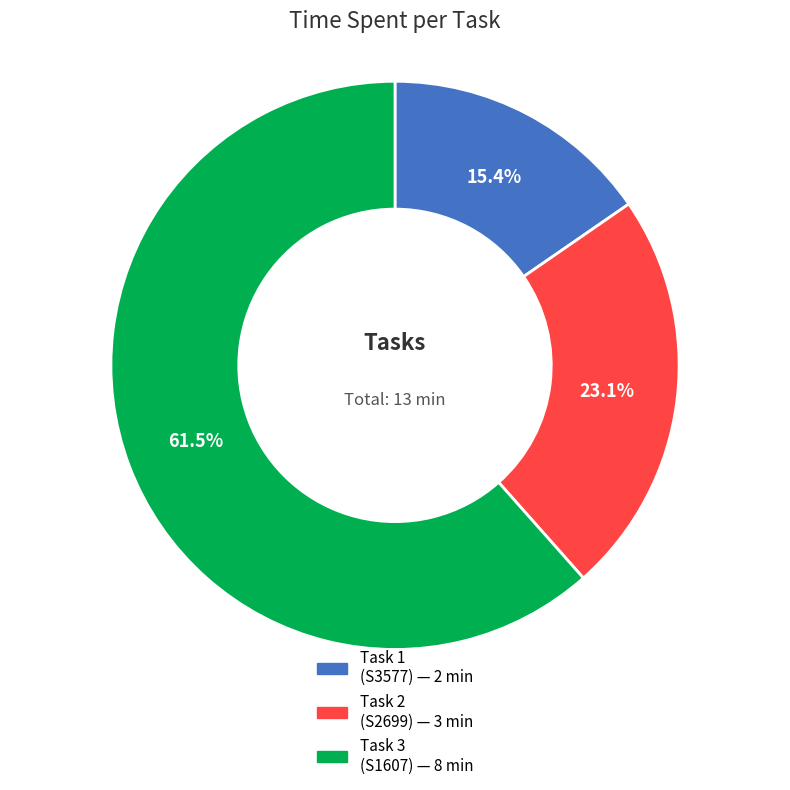

How many segments does this pie chart have?

3